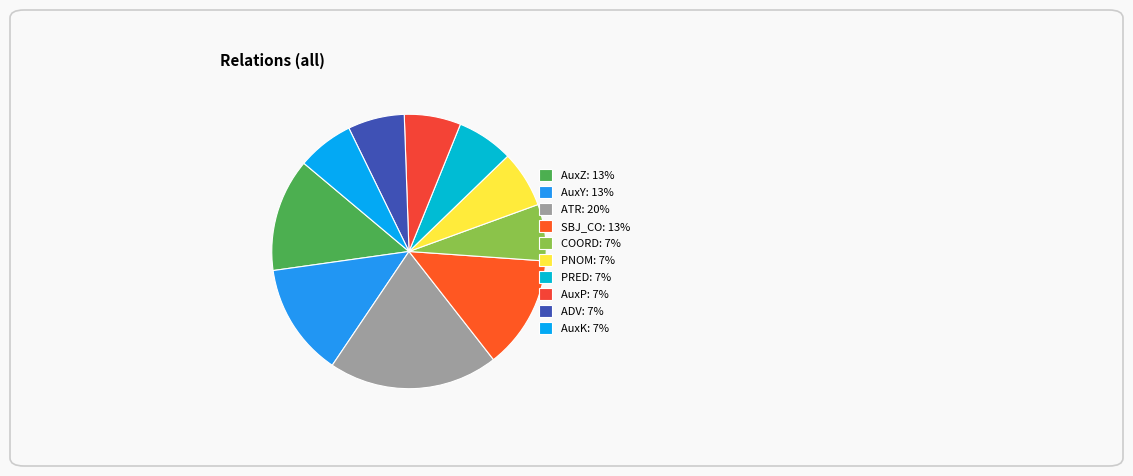

Which has a higher value, ATR or PNOM?

ATR